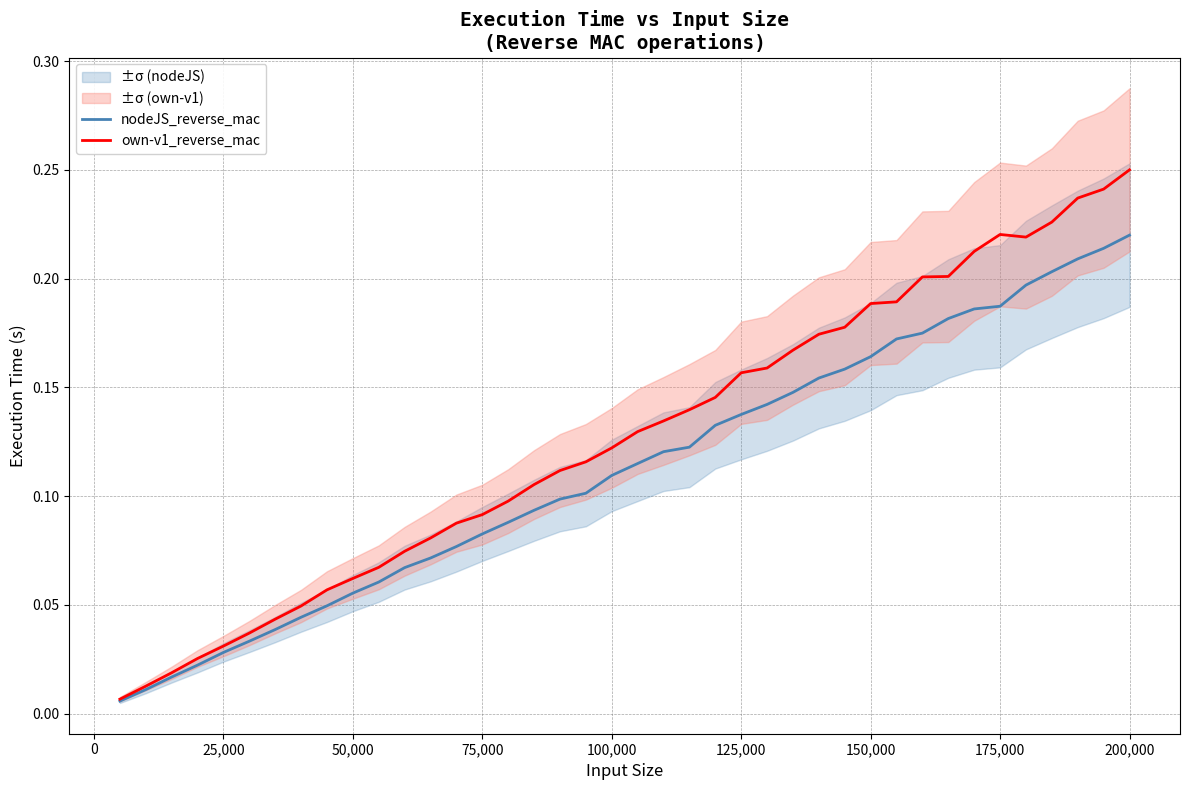

Does the chart have visible grid lines?

Yes